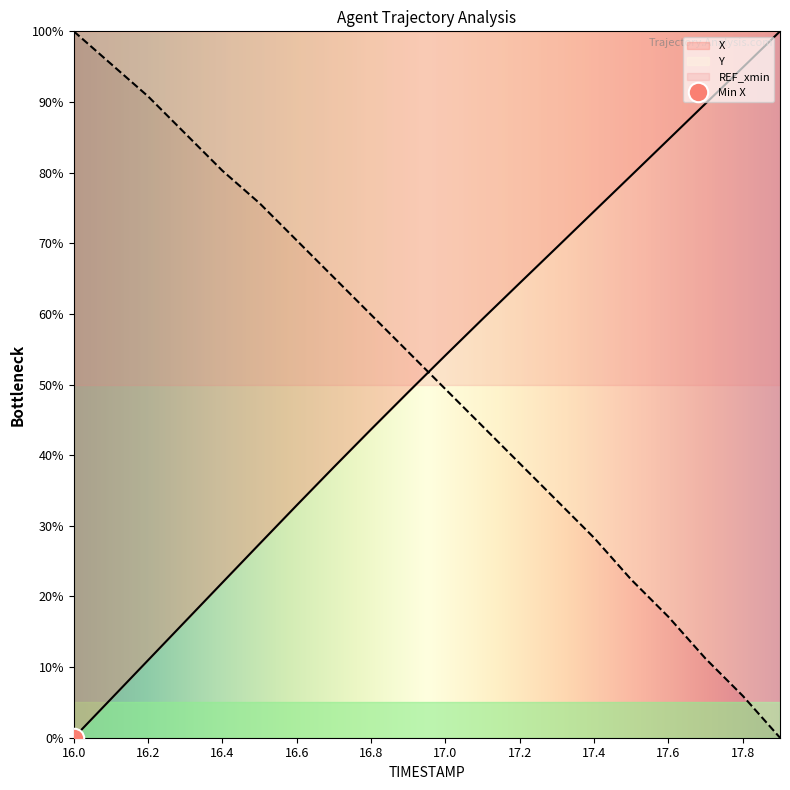

The Y series shows 75.7 at 16.5. True or false?

True